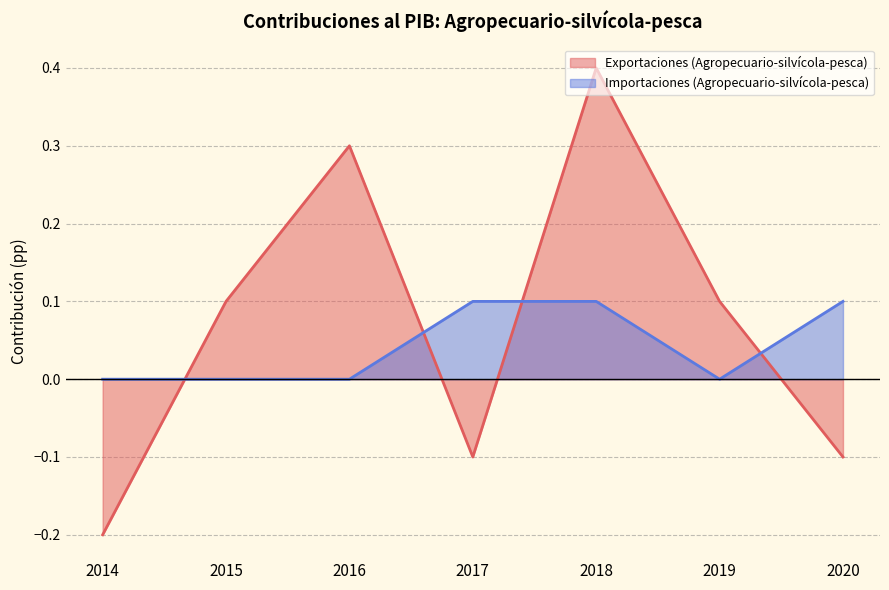

At which category is the sum across all series the highest?

2018